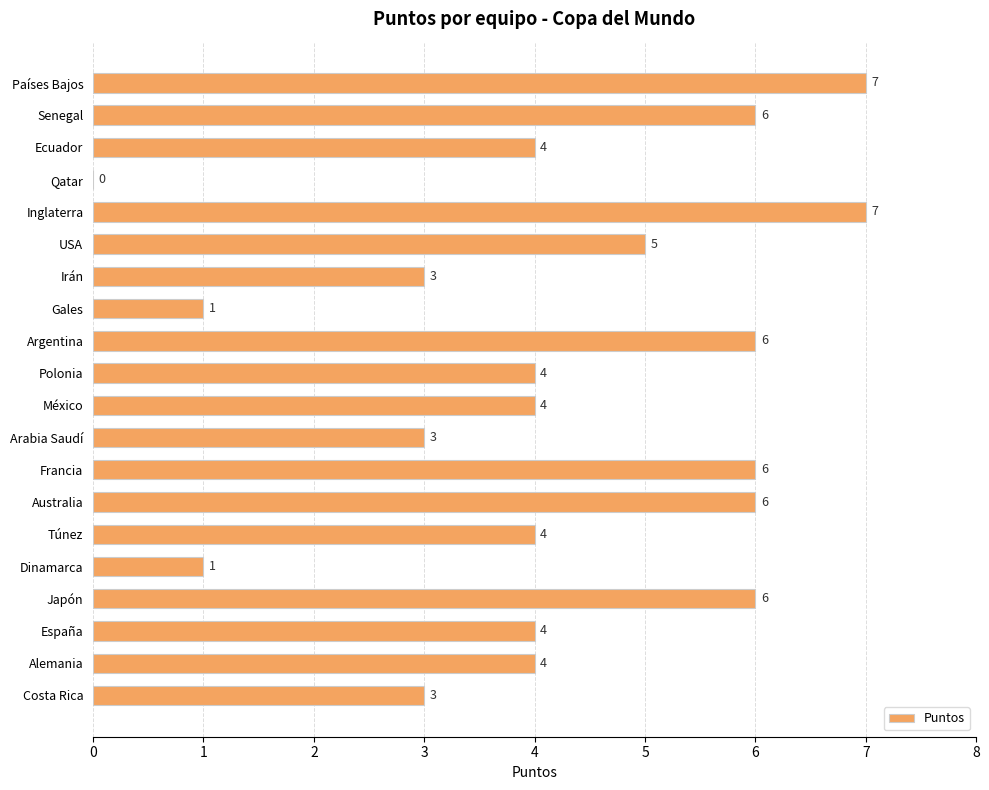

Reading top to bottom, extract all data points from this chart.

Países Bajos=7	Senegal=6	Ecuador=4	Qatar=0	Inglaterra=7	USA=5	Irán=3	Gales=1	Argentina=6	Polonia=4	México=4	Arabia Saudí=3	Francia=6	Australia=6	Túnez=4	Dinamarca=1	Japón=6	España=4	Alemania=4	Costa Rica=3